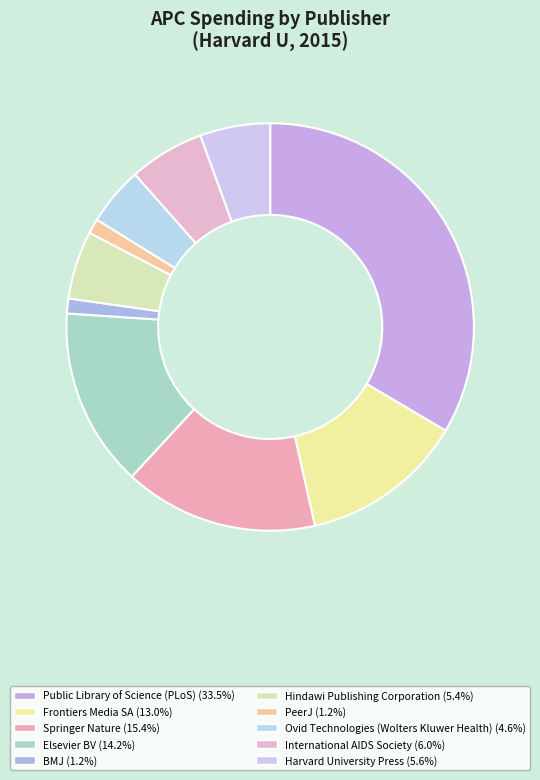

To the nearest percent, what percentage of the pie is Public Library of Science (PLoS)?

33%